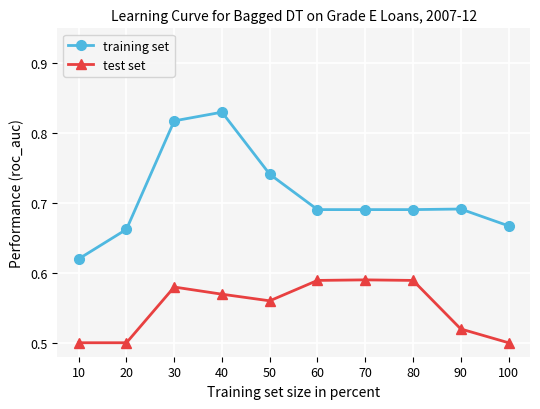

What is the sum of all test set values?

5.5